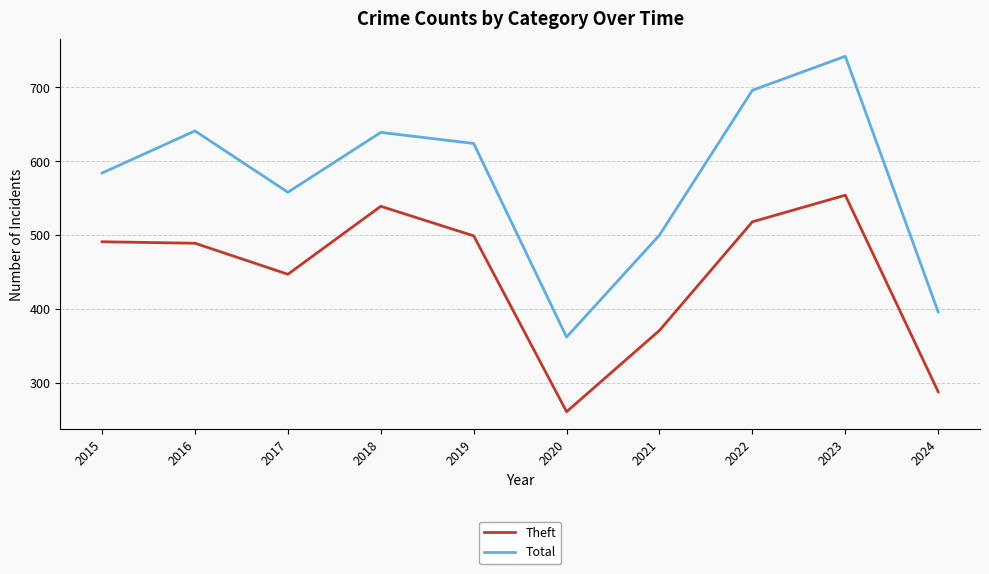

True or false: Total and Theft cross at least once.

False